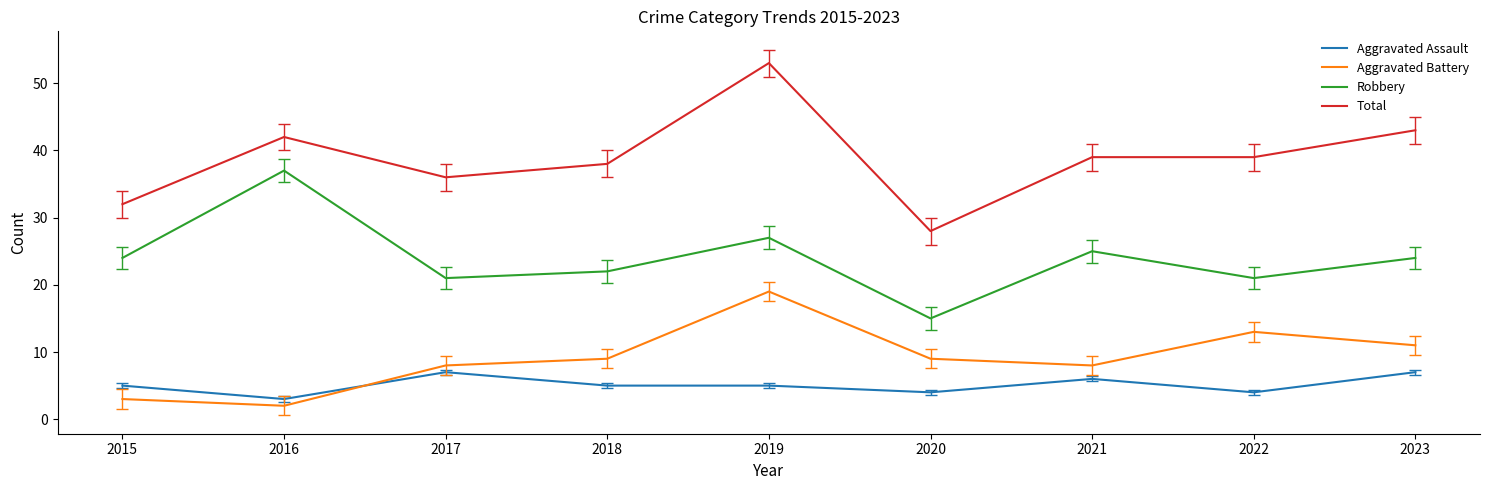

What is the difference between the highest and lowest values at 2023?

36